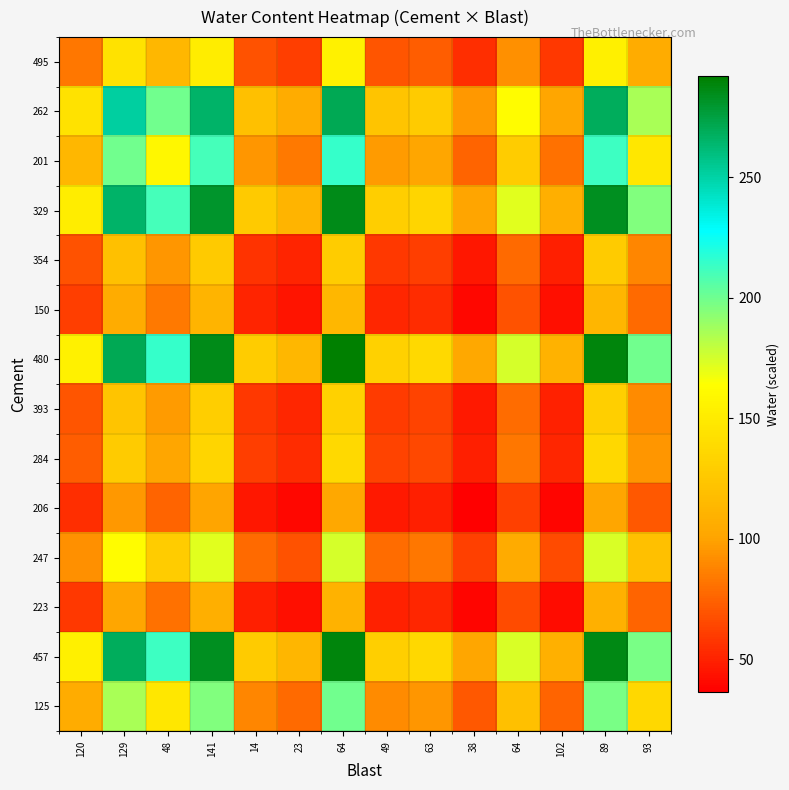

What is the total value across all series at 48?

1921.0